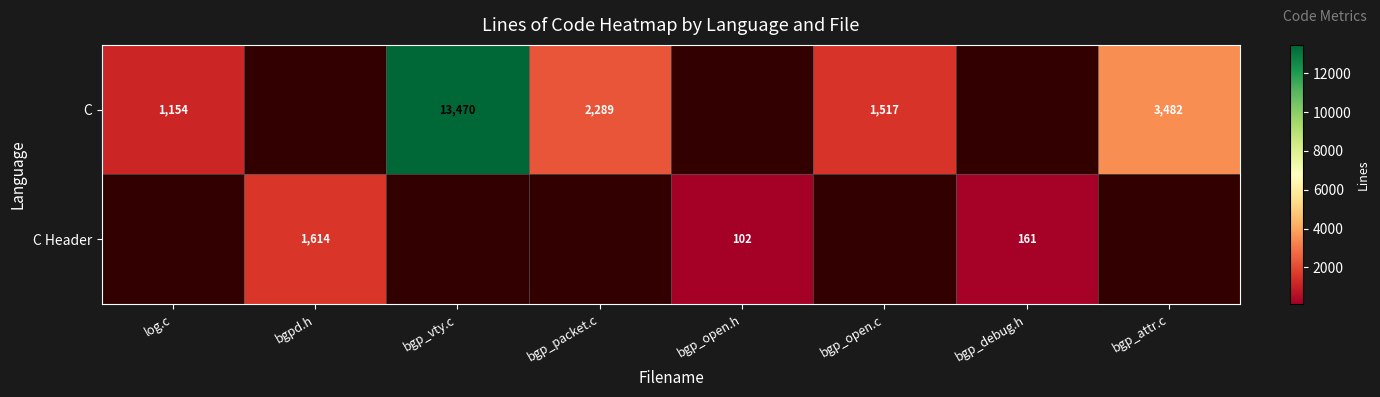

Is it true that C Header equals 161 at bgp_debug.h?

True